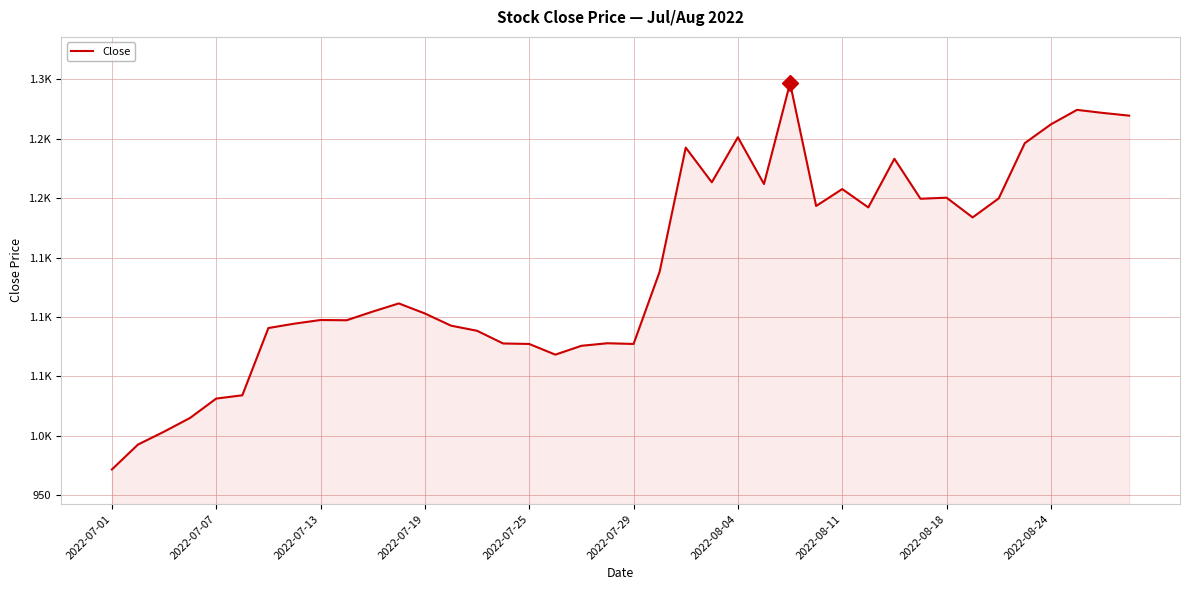

True or false: the data has more than 1 interior local peaks.

True